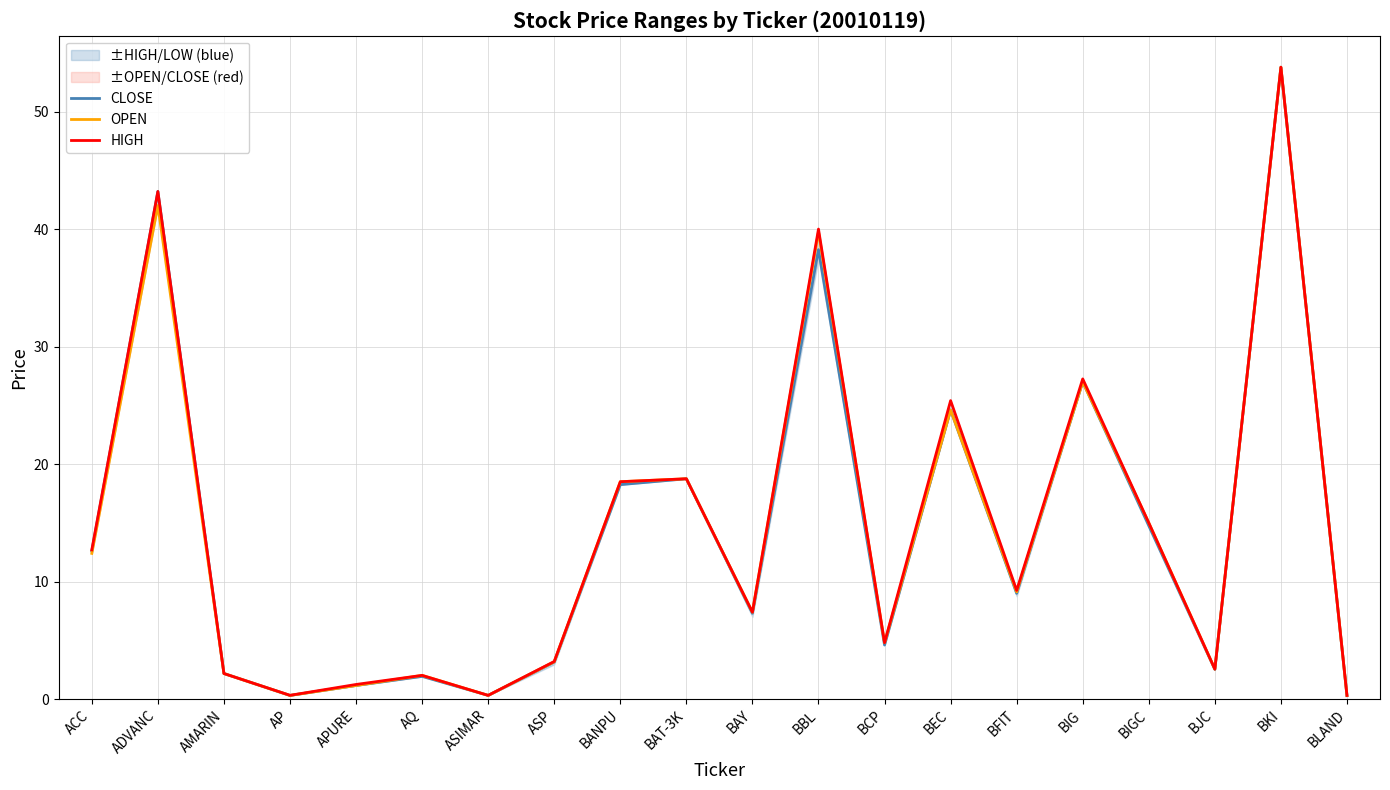

At which label does OPEN reach its peak?

BKI